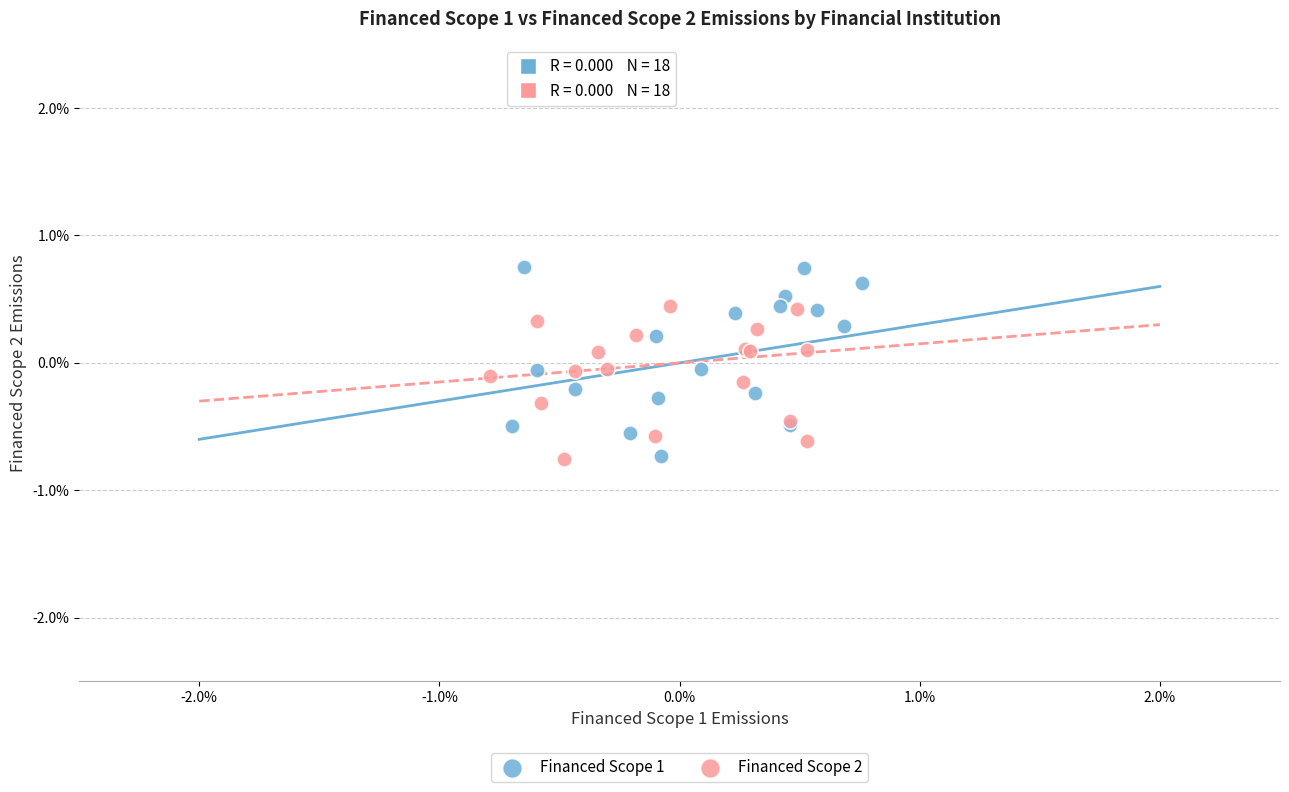

What are all the series names shown in the legend?

Financed Scope 1, Financed Scope 2